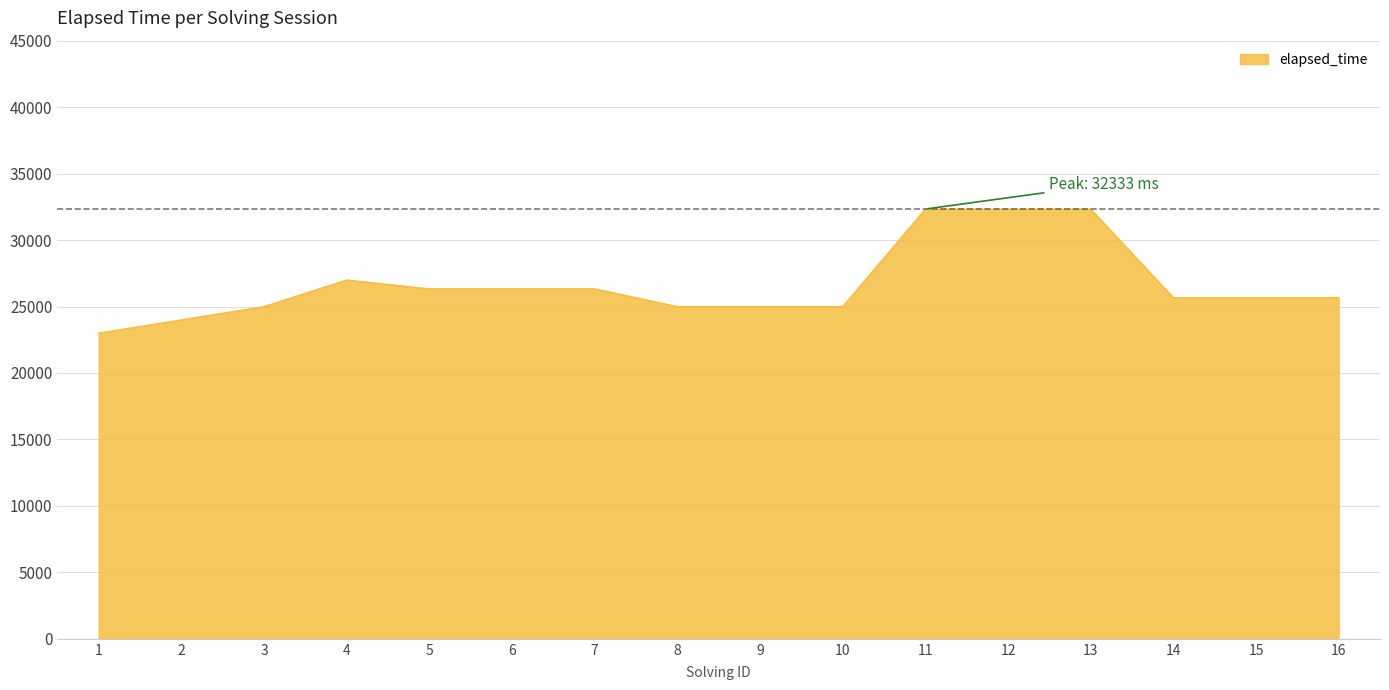

What is the maximum value shown in the chart?

32333